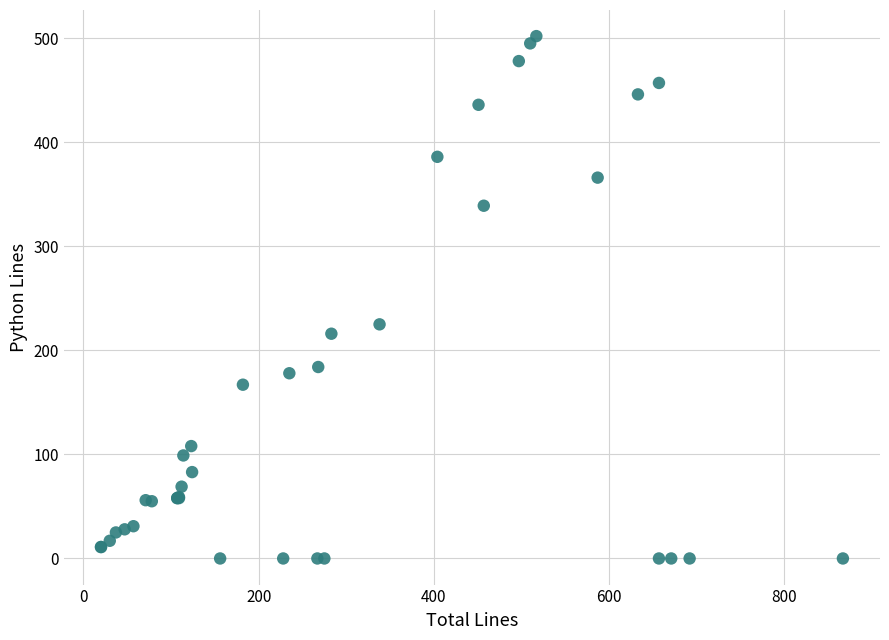

What Y value in the scatter plot is closest to 251?

225